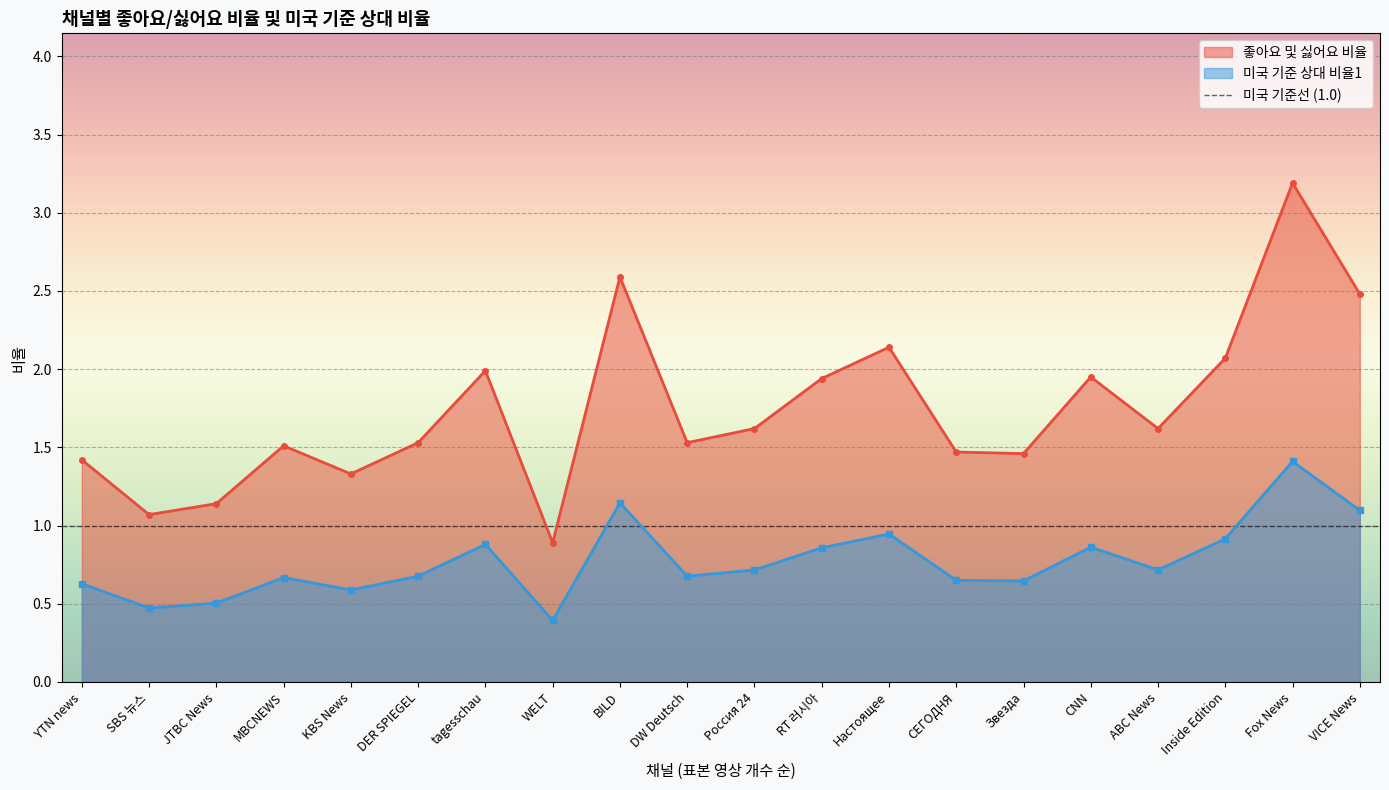

True or false: 미국 기준 상대 비율1 and 좋아요 및 싫어요 비율 cross at least once.

False